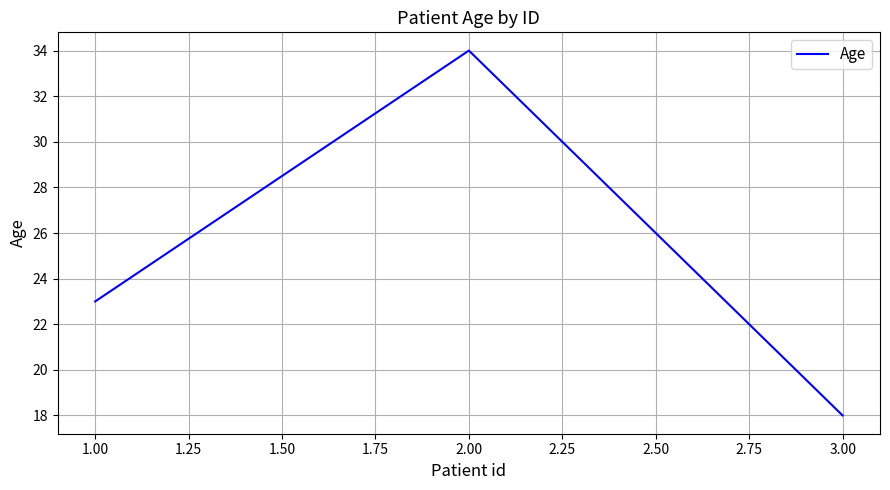

List the labels in order of value, largest first.

2.00, 1.00, 3.00